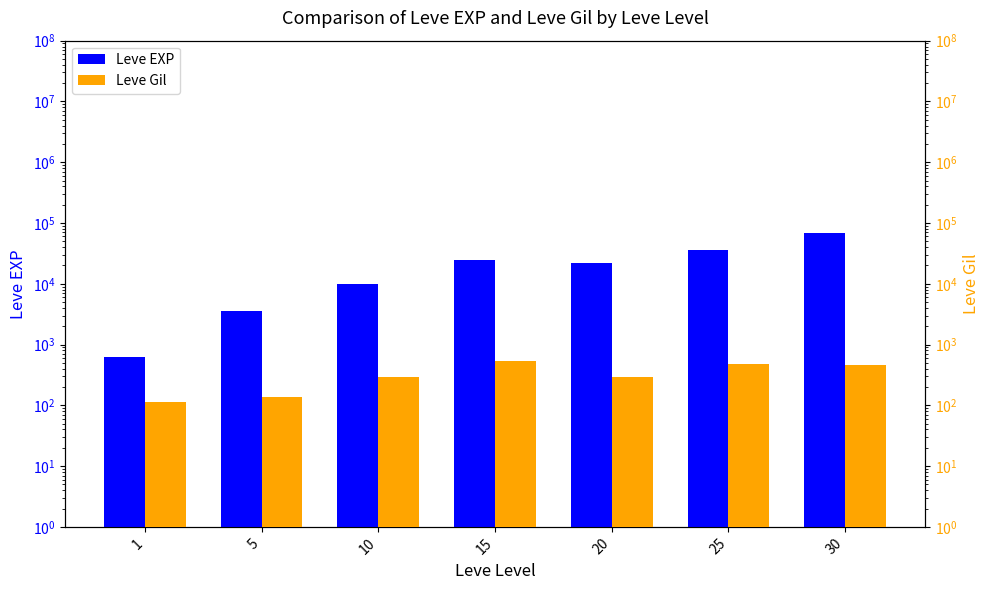

Which series has the widest spread of values?

Leve EXP